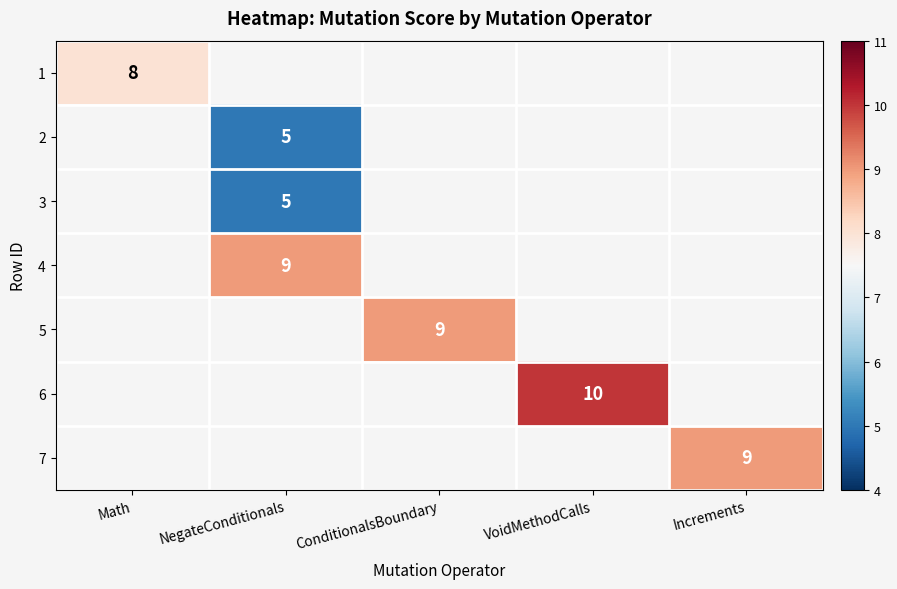

Is the value of 3 at NegateConditionals greater than the value of 4 at NegateConditionals?

No